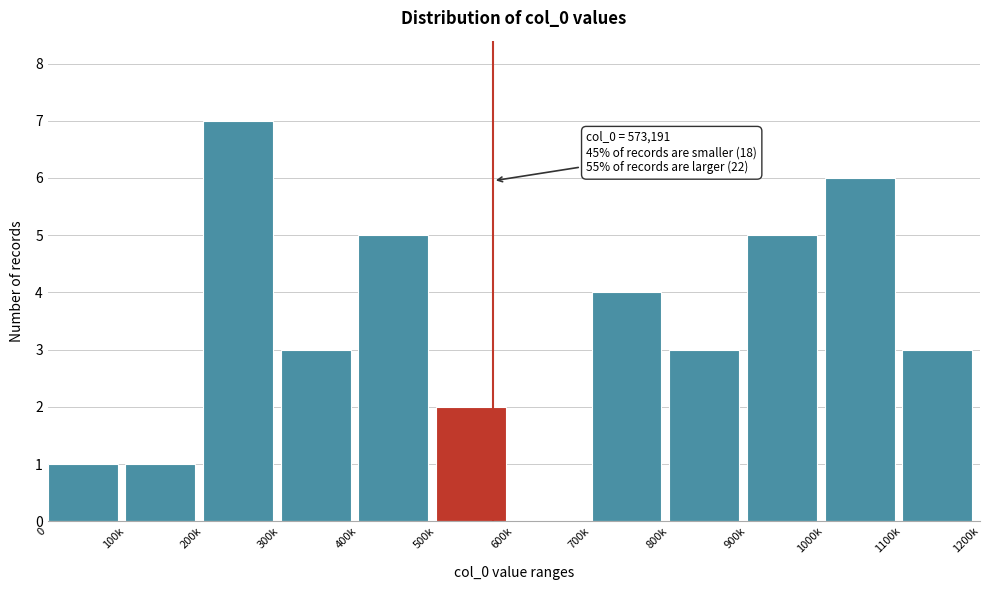

Reading left to right, transcribe all the data shown in this chart.

0=1	100k=1	200k=7	300k=3	400k=5	500k=2	600k=0	700k=4	800k=3	900k=5	1000k=6	1100k=3